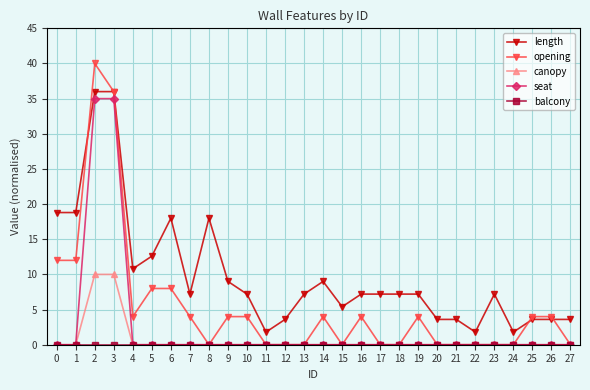

The value of canopy at 23 is -6.0. True or false?

False